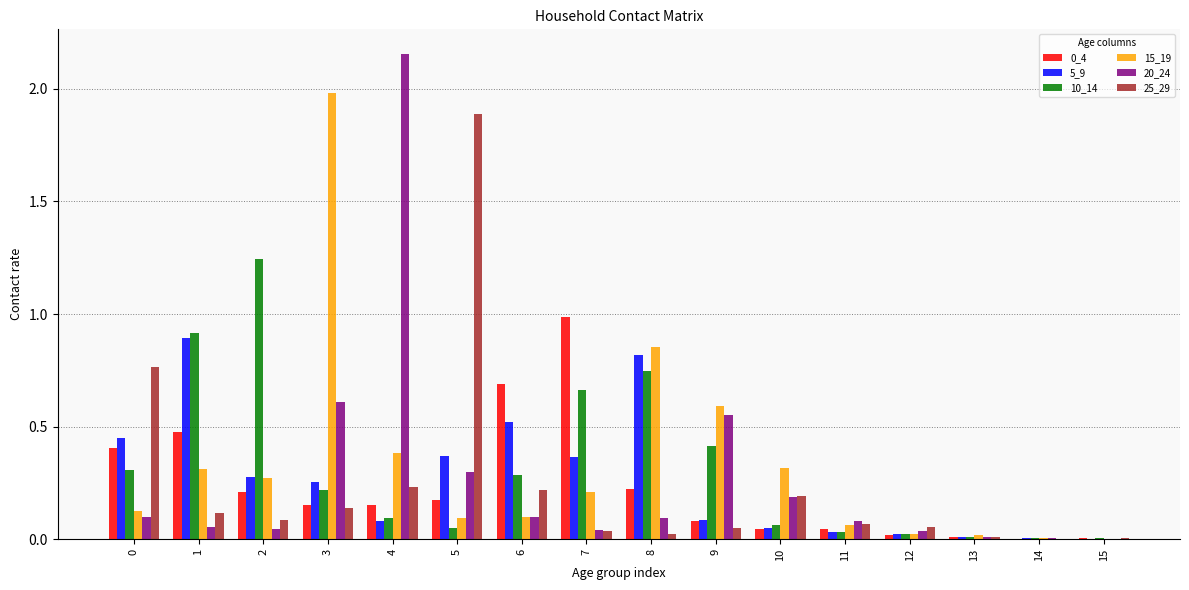

What is the sum of all 5_9 values?

4.2